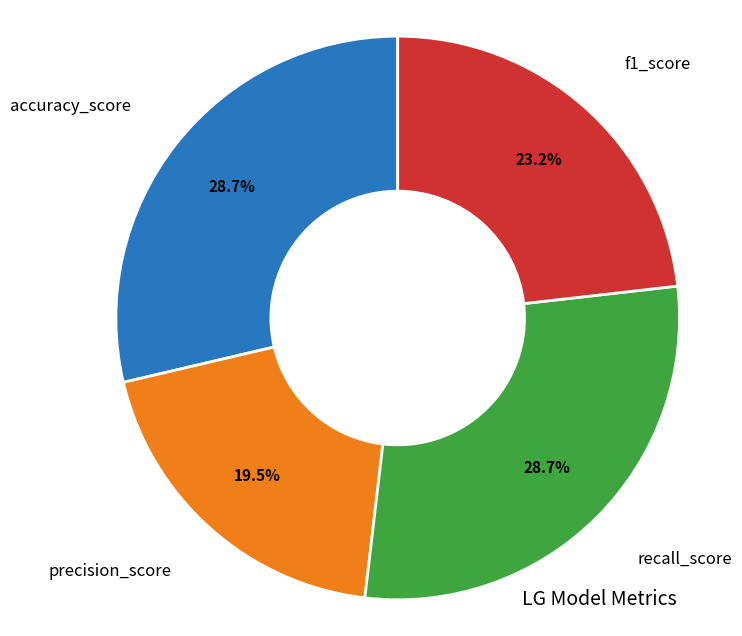

Is it true that accuracy_score is 29% of the pie?

True